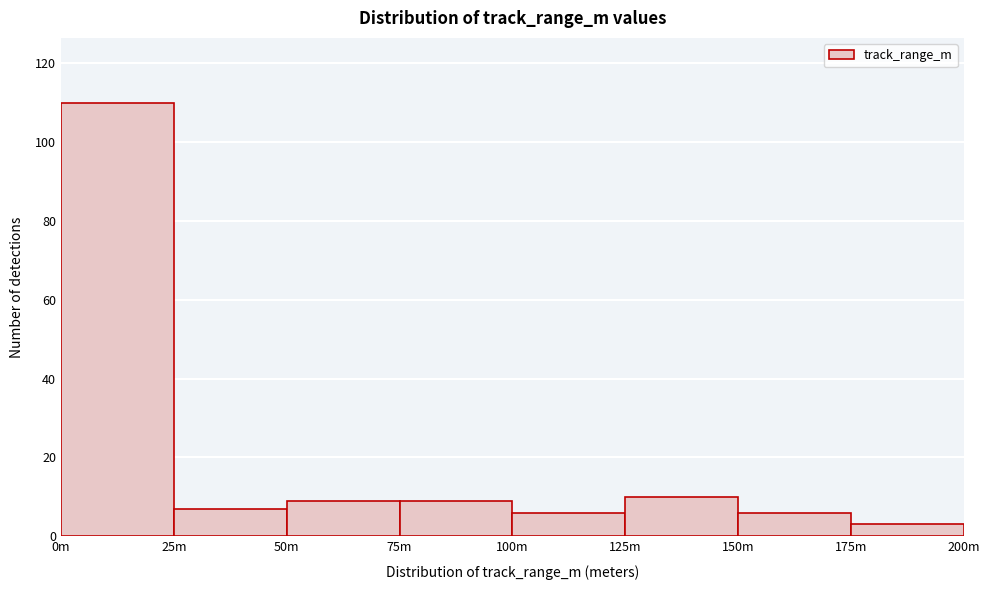

Reading left to right, transcribe all the data shown in this chart.

0m=110	25m=7	50m=9	75m=9	100m=6	125m=10	150m=6	175m=3